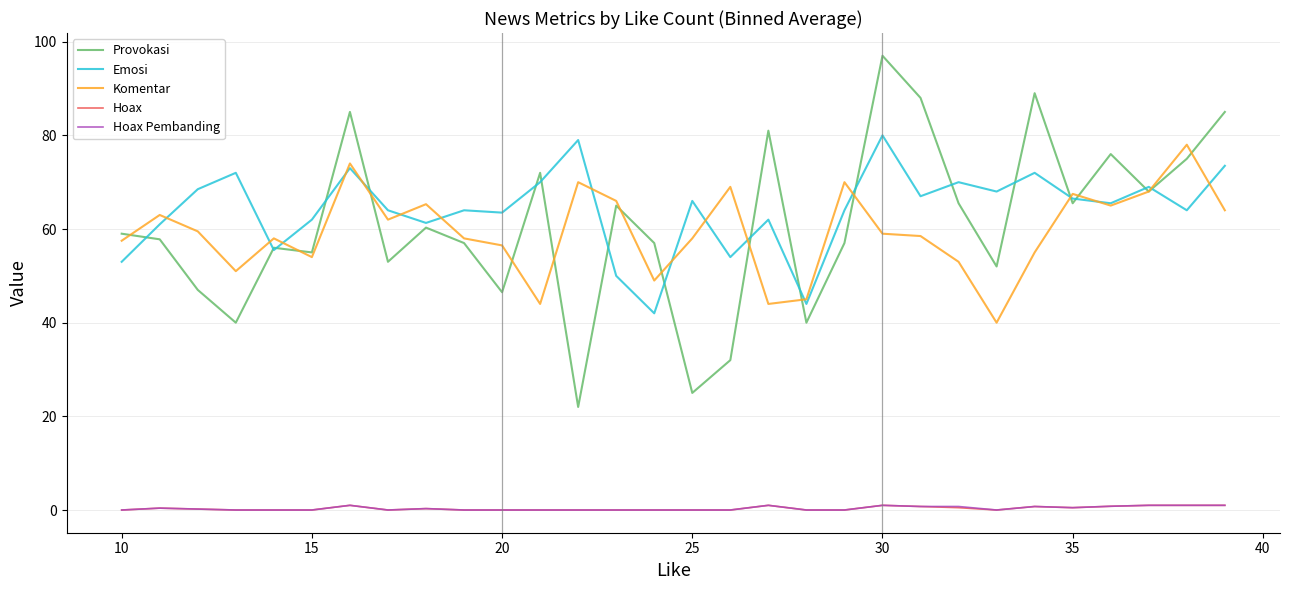

True or false: Hoax Pembanding and Provokasi cross at least once.

False